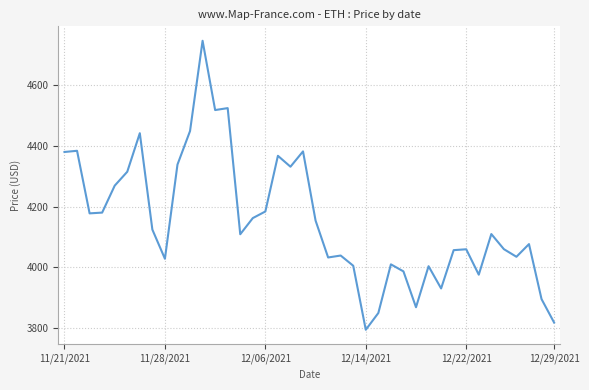

What is the greatest value displayed?

4746.4